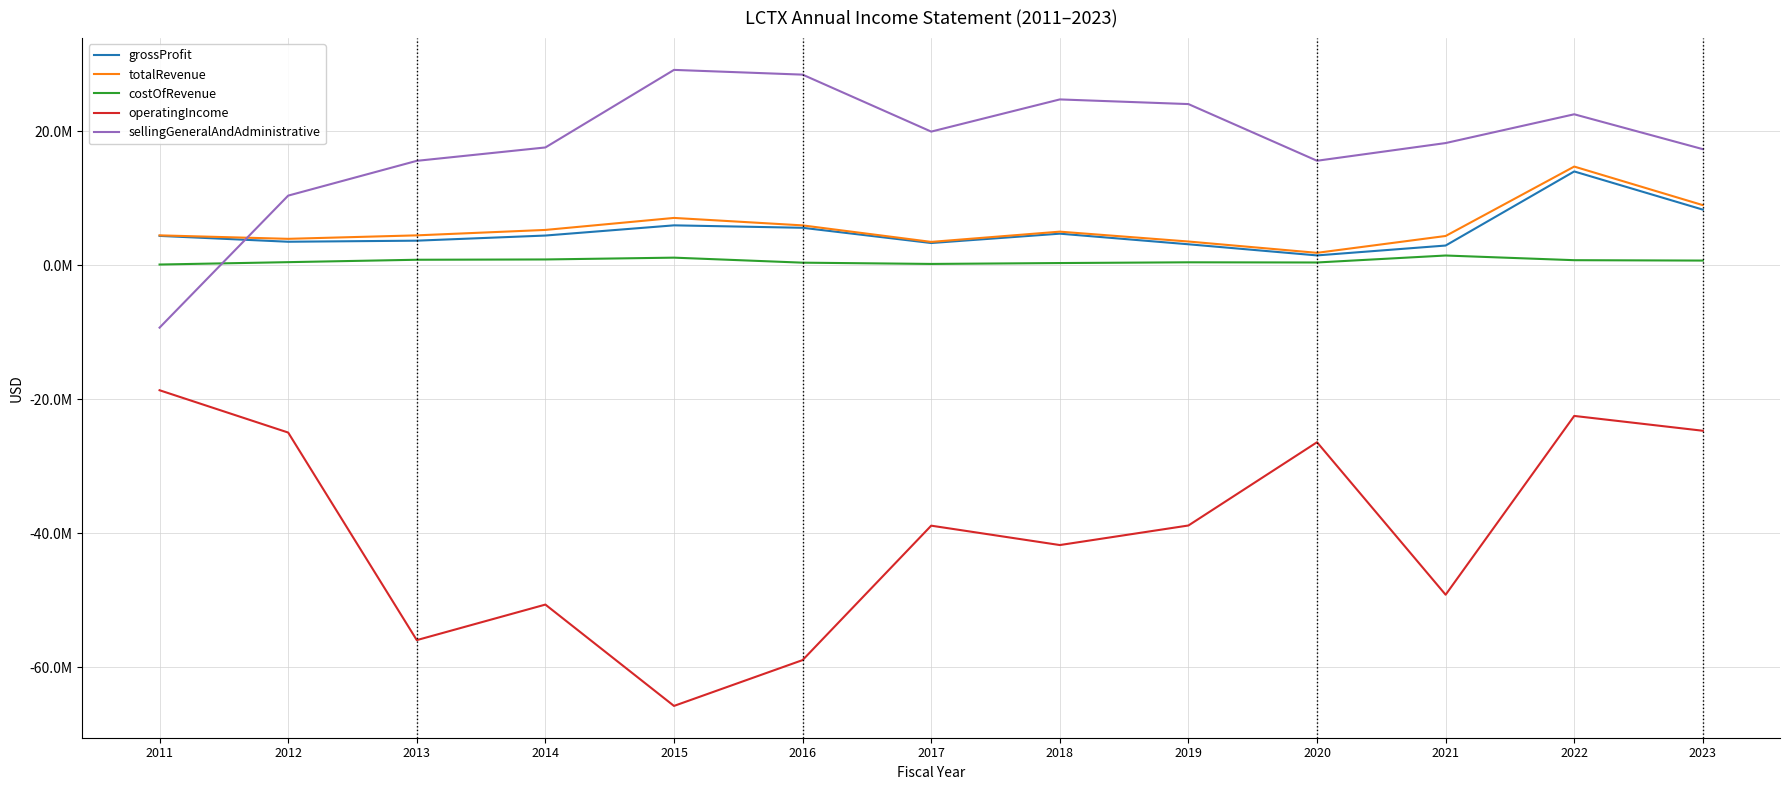

Which has a higher value, 2019 or 2011?

2011